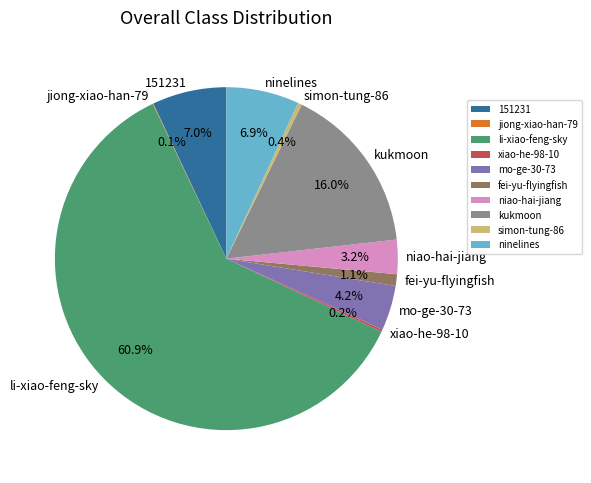

Which has a higher value, kukmoon or ninelines?

kukmoon